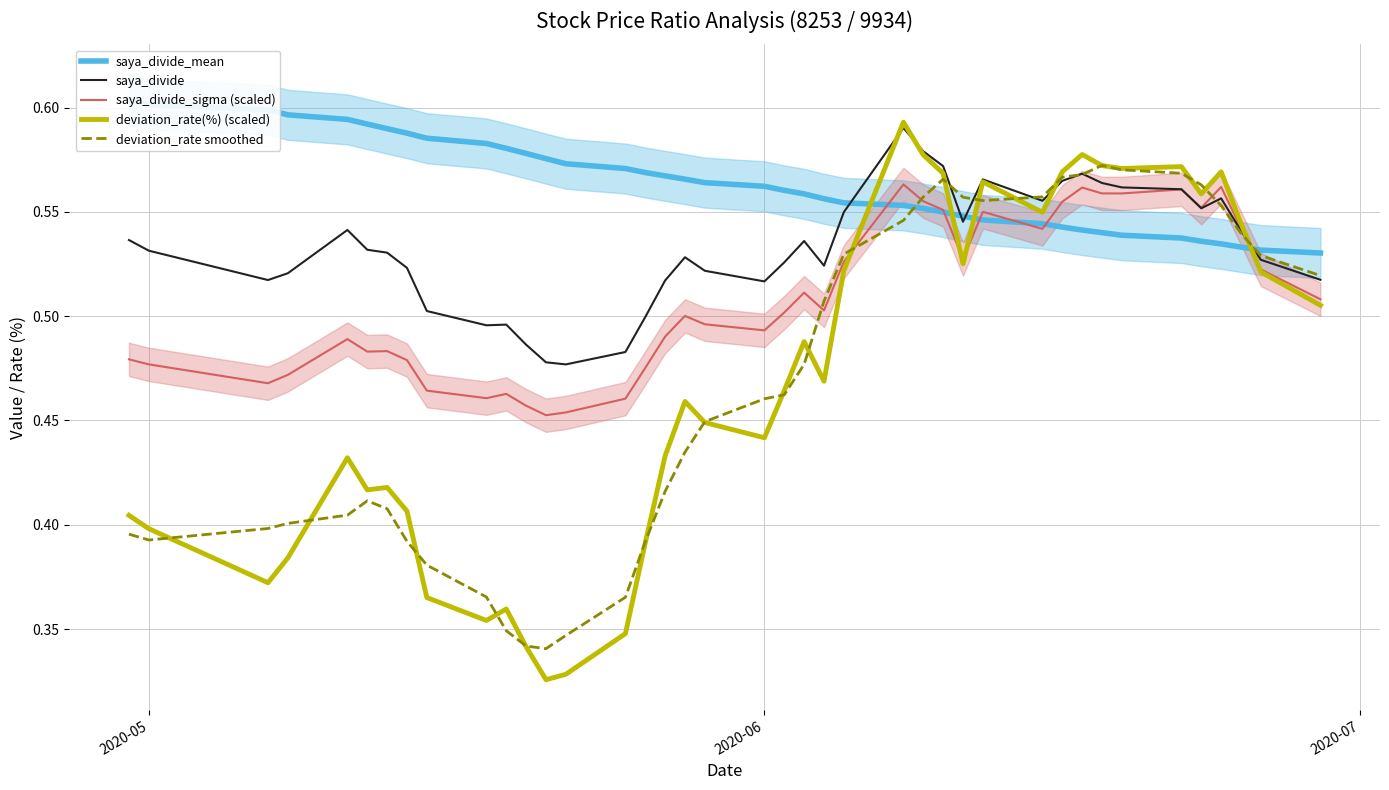

How many times do deviation_rate smoothed and saya_divide_sigma (scaled) cross each other?

5